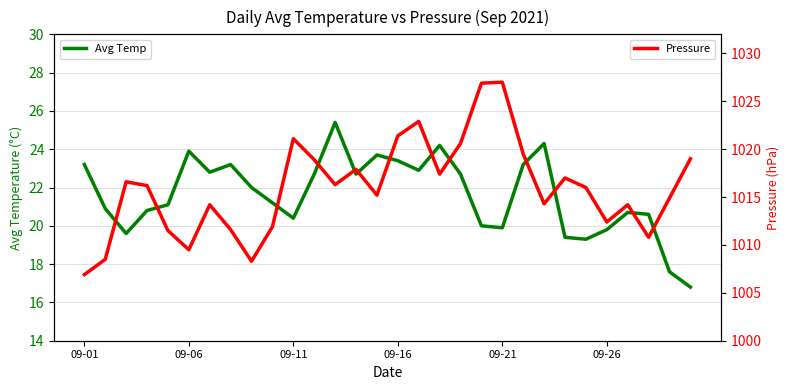

Reading left to right, extract all data points from this chart.

Avg Temp: 23.2	20.9	19.6	20.8	21.1	23.9	22.8	23.2	22.0	21.2	20.4	22.7	25.4	22.7	23.7	23.4	22.9	24.2	22.7	20.0	19.9	23.2	24.3	19.4	19.3	19.8	20.7	20.6	17.6	16.8
Pressure: 1006.9	1008.5	1016.6	1016.2	1011.5	1009.5	1014.2	1011.6	1008.3	1011.9	1021.1	1018.9	1016.3	1017.9	1015.2	1021.4	1022.9	1017.4	1020.6	1026.9	1027.0	1019.5	1014.3	1017.0	1016.0	1012.4	1014.2	1010.8	1014.9	1019.0